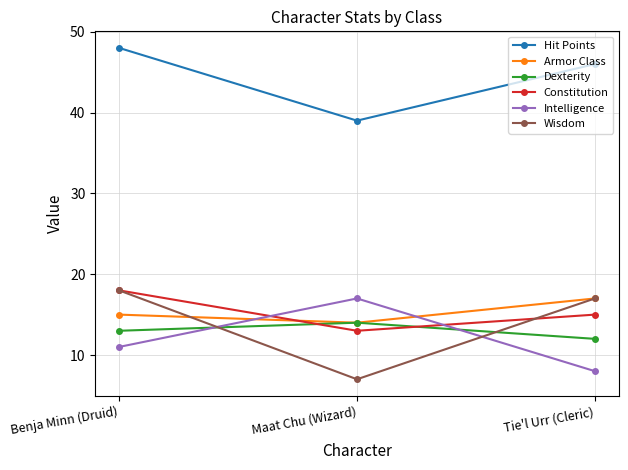

At which category does the chart reach its minimum across all series?

Maat Chu (Wizard)